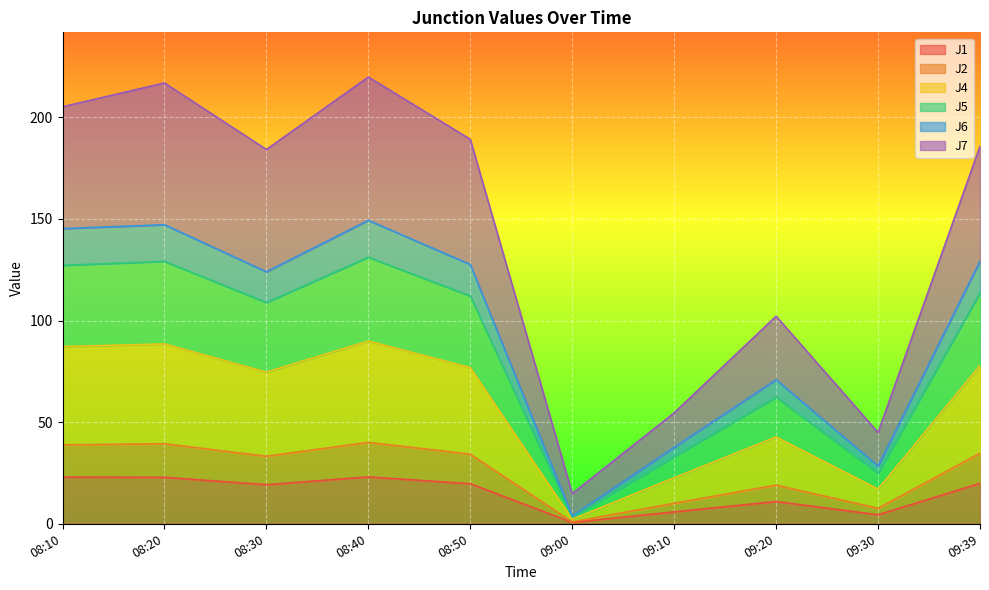

What is the total value across all series at 08:20?

216.9